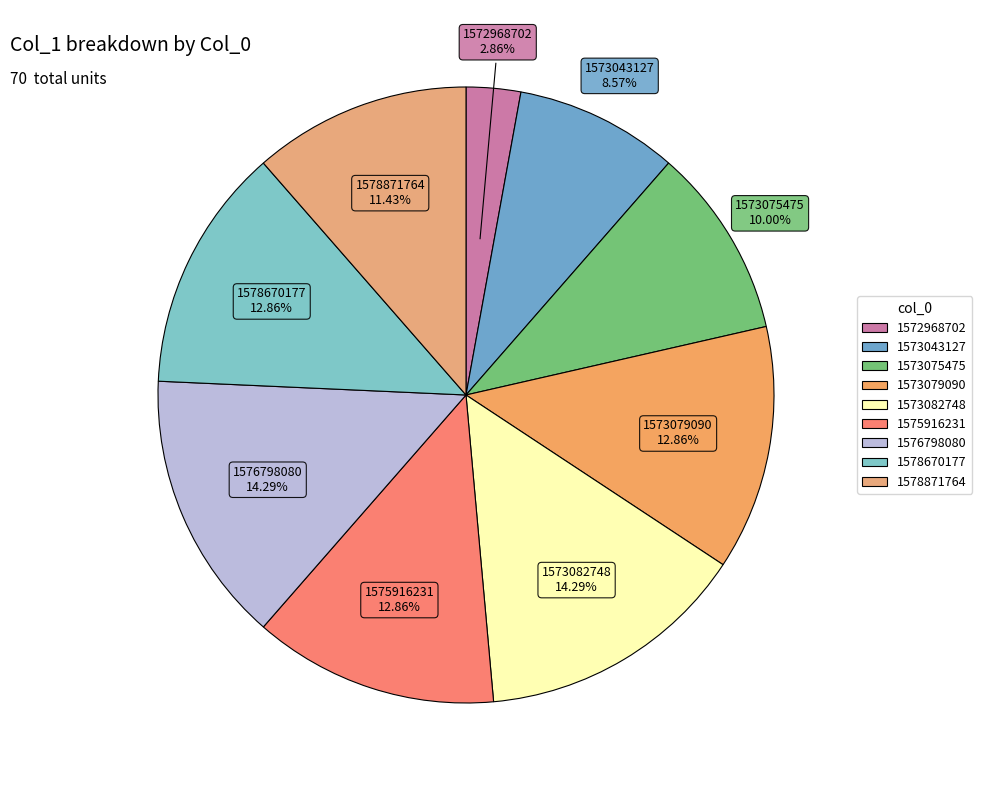

To the nearest percent, what is the difference between the largest and smallest slice percentages?

11%